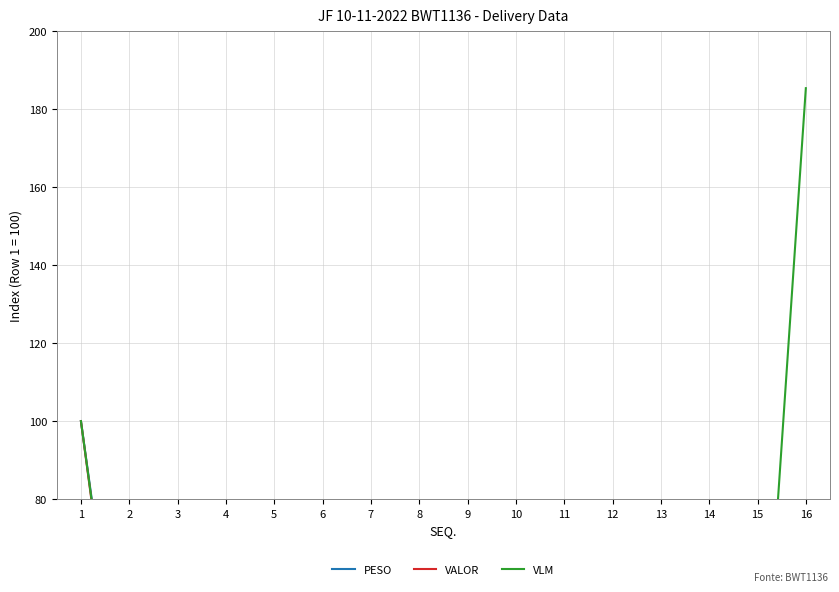

At which category is the sum across all series the highest?

16